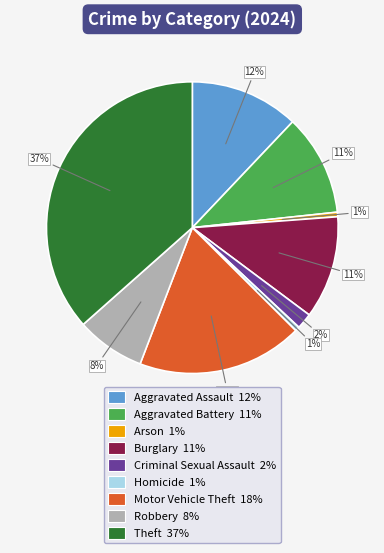

To the nearest percent, what is the difference between the Homicide 1% and Theft 37% slice percentages?

36%